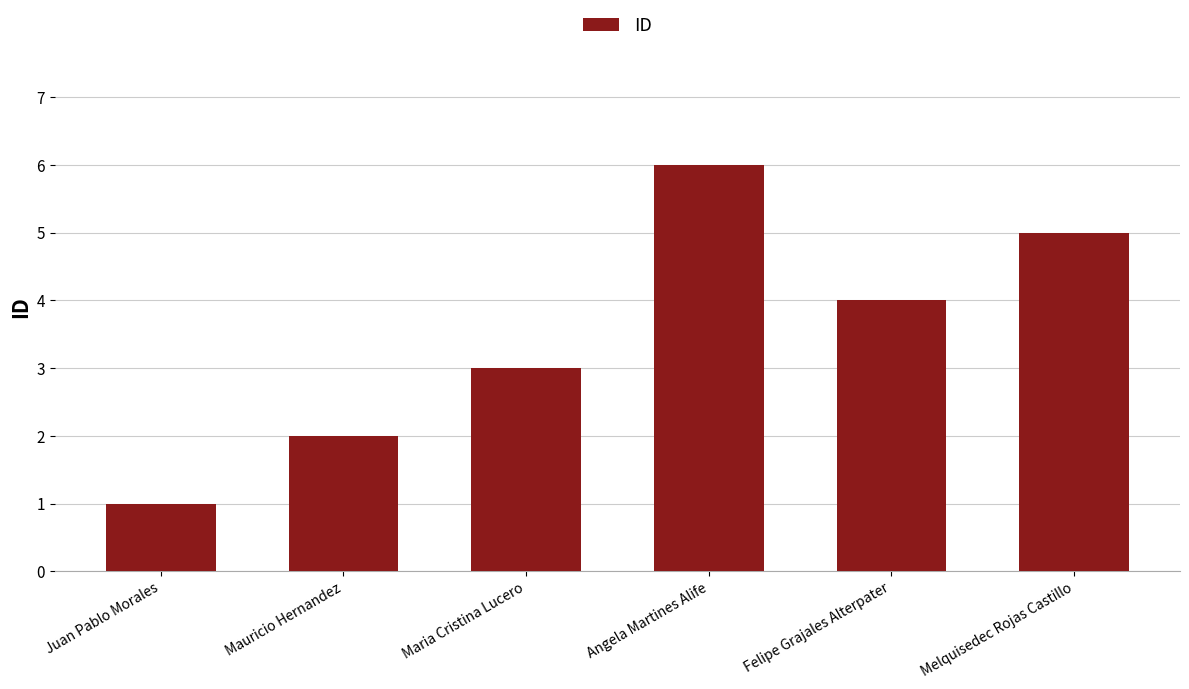

What value does the data have at Mauricio Hernandez?

2